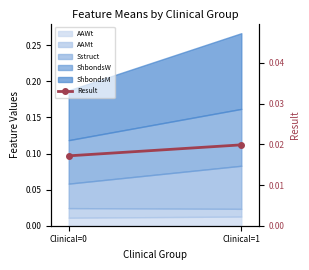

Count the values in the range 0 to 1.

2